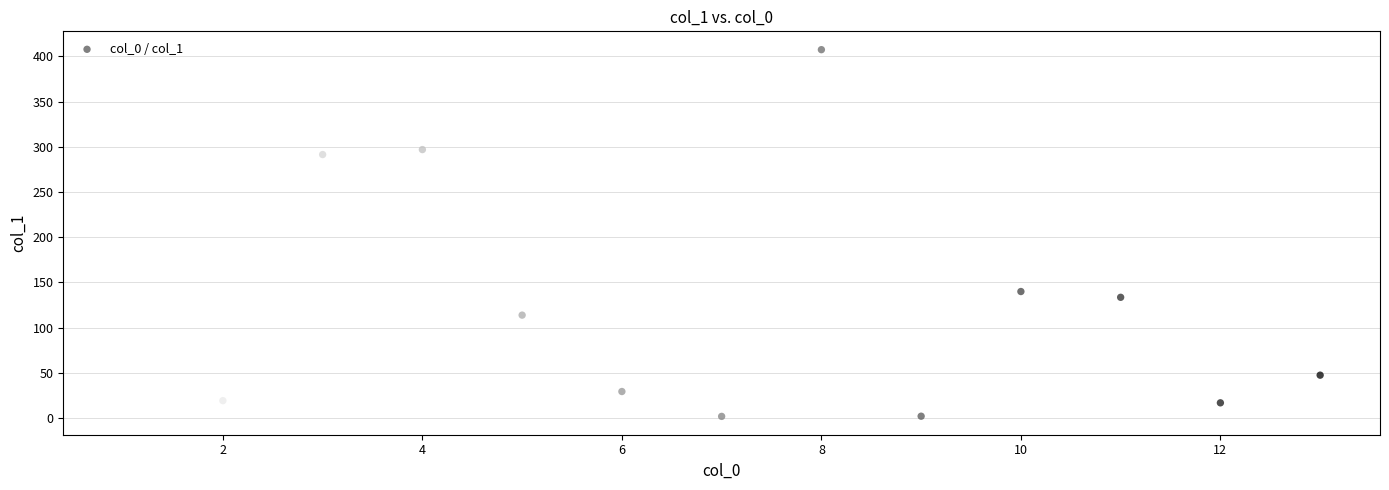

What is the range of X values (max minus min)?

12.0